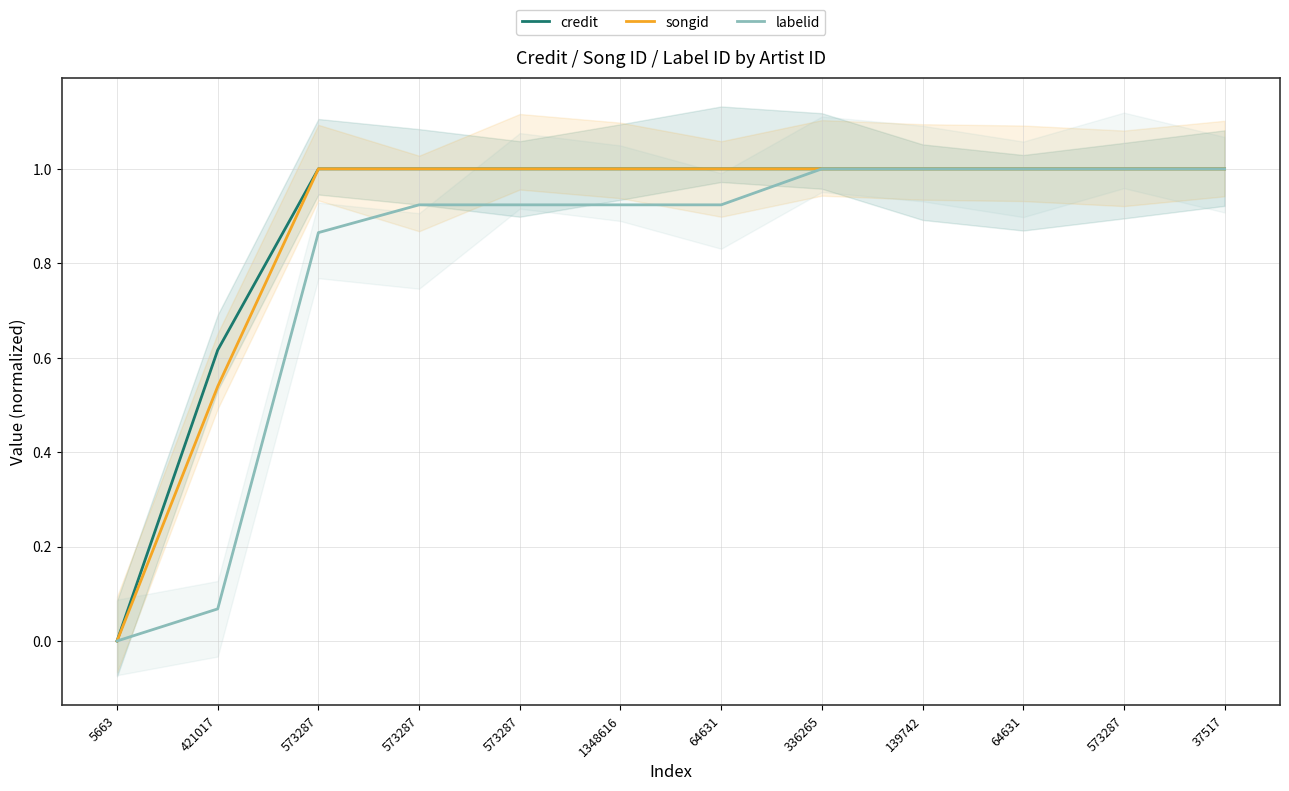

True or false: credit and songid cross at least once.

True